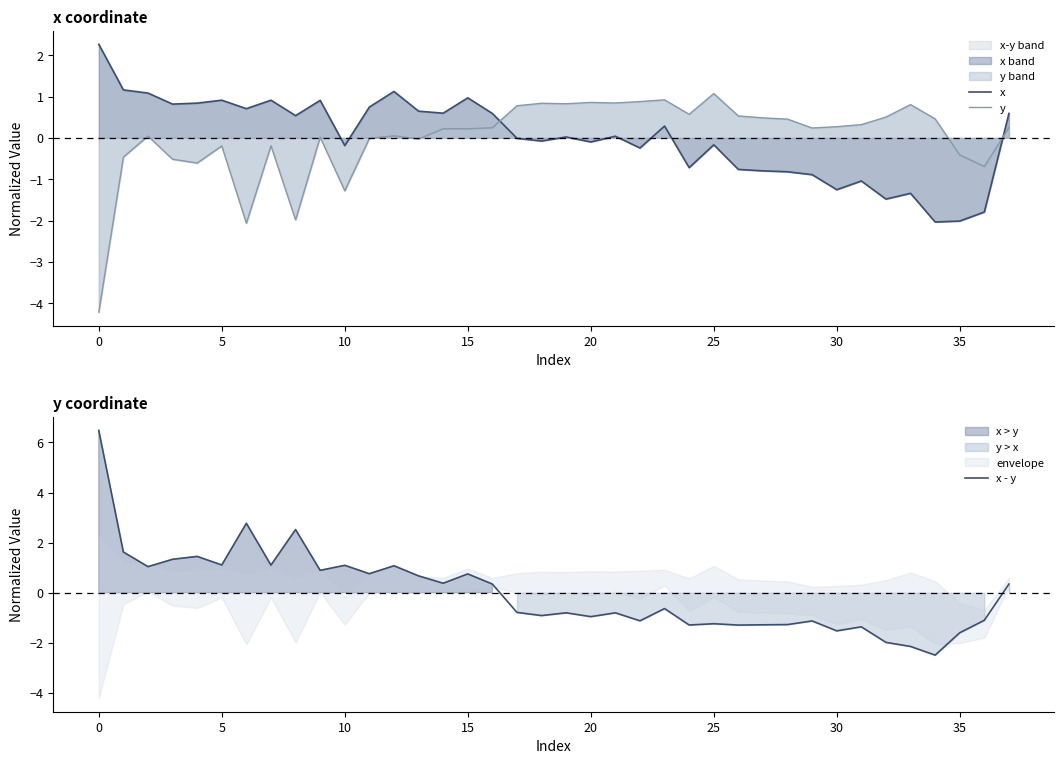

What is the highest value of the x - y series?

6.5